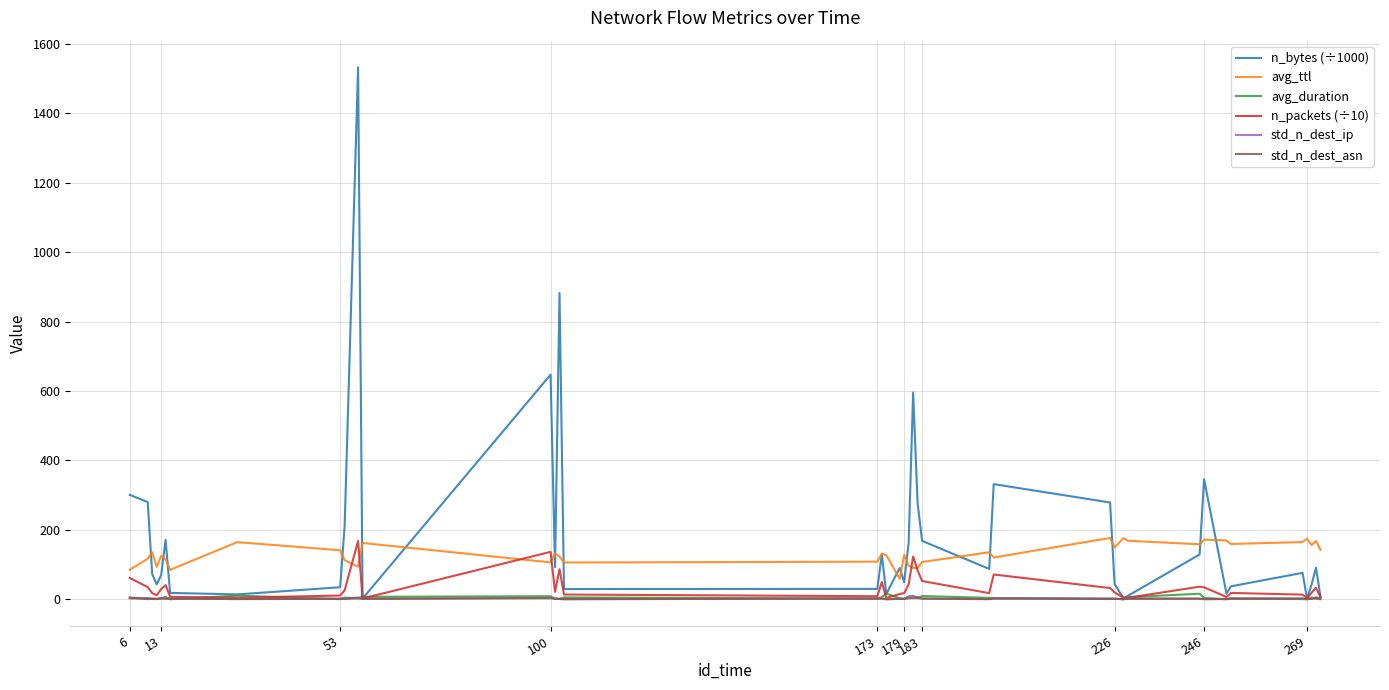

Which series has the widest spread of values?

n_bytes (÷1000)